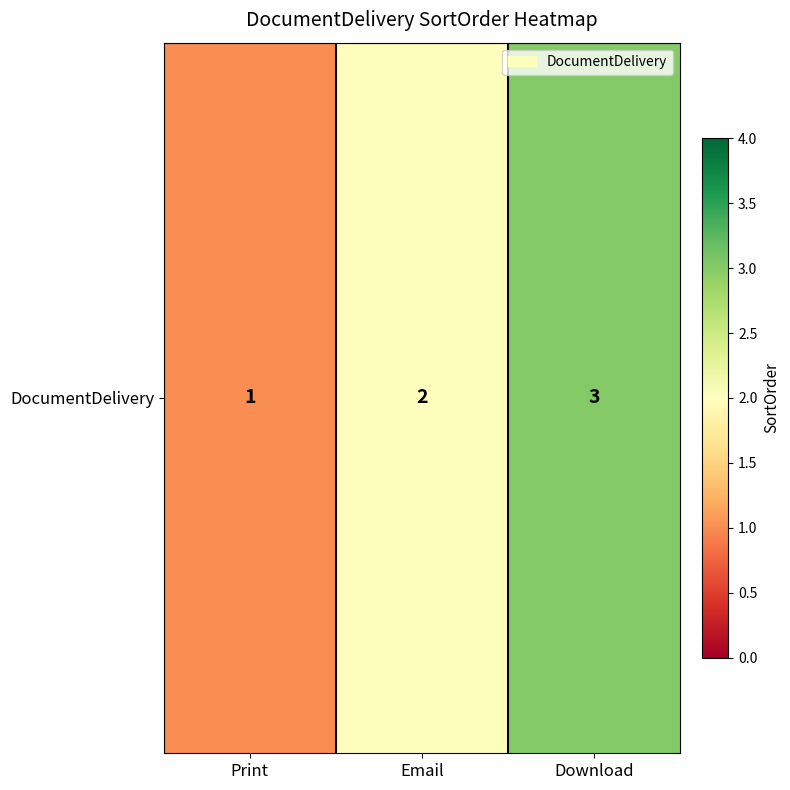

What is the difference between the maximum and minimum values?

2